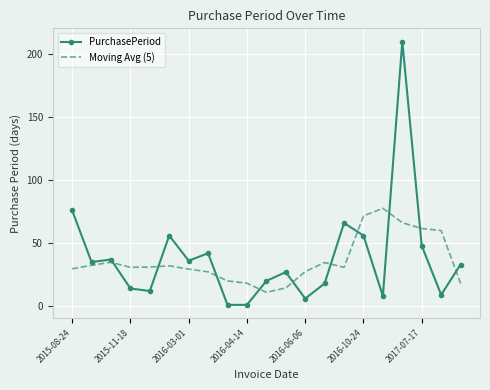

List the series in order of their peak value, highest first.

PurchasePeriod, Moving Avg (5)